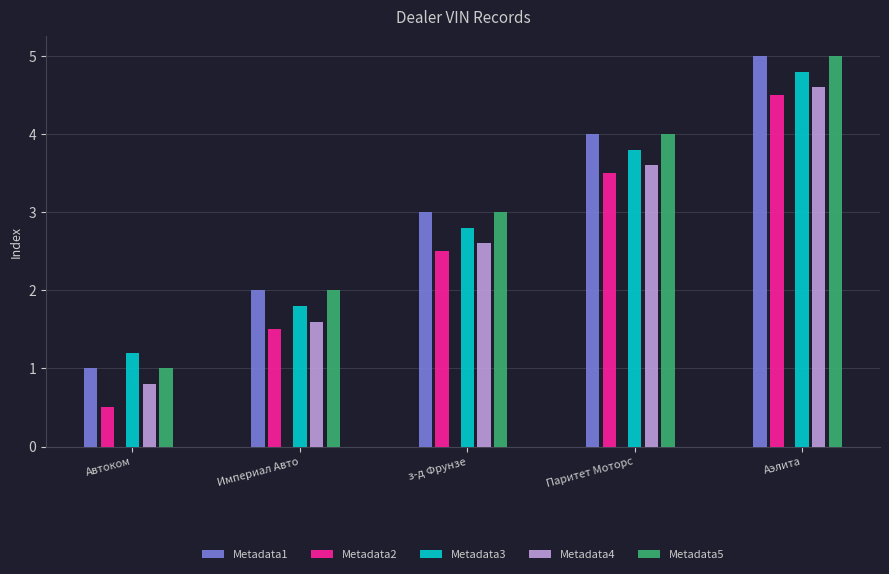

Reading right to left, extract all data points from this chart.

Metadata1: Аэлита=5.0	Паритет Моторс=4.0	з-д Фрунзе=3.0	Империал Авто=2.0	Автоком=1.0
Metadata2: Аэлита=4.5	Паритет Моторс=3.5	з-д Фрунзе=2.5	Империал Авто=1.5	Автоком=0.5
Metadata3: Аэлита=4.8	Паритет Моторс=3.8	з-д Фрунзе=2.8	Империал Авто=1.8	Автоком=1.2
Metadata4: Аэлита=4.6	Паритет Моторс=3.6	з-д Фрунзе=2.6	Империал Авто=1.6	Автоком=0.8
Metadata5: Аэлита=5.0	Паритет Моторс=4.0	з-д Фрунзе=3.0	Империал Авто=2.0	Автоком=1.0